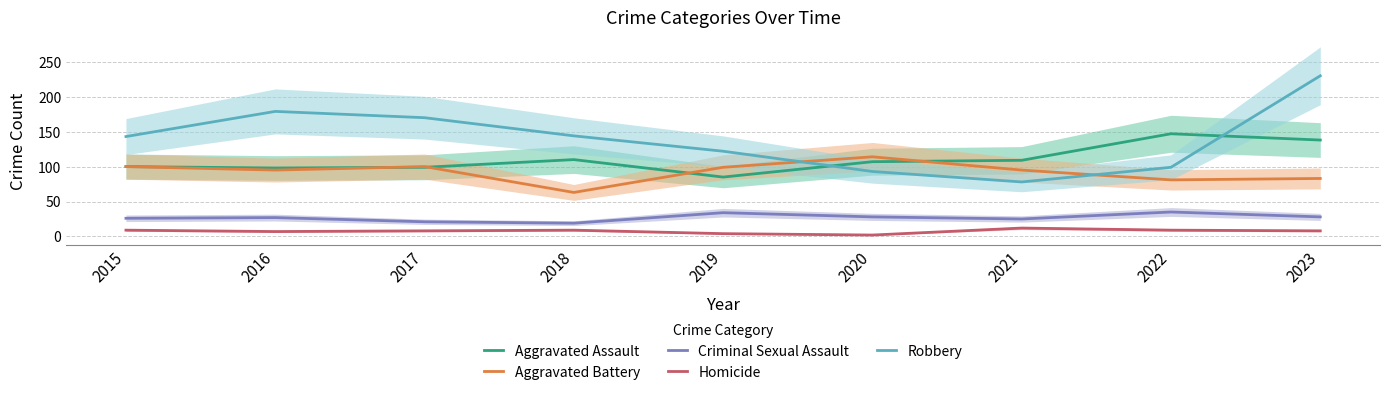

Rank the categories by Aggravated Assault value from highest to lowest.

2022, 2023, 2018, 2021, 2020, 2015, 2017, 2016, 2019